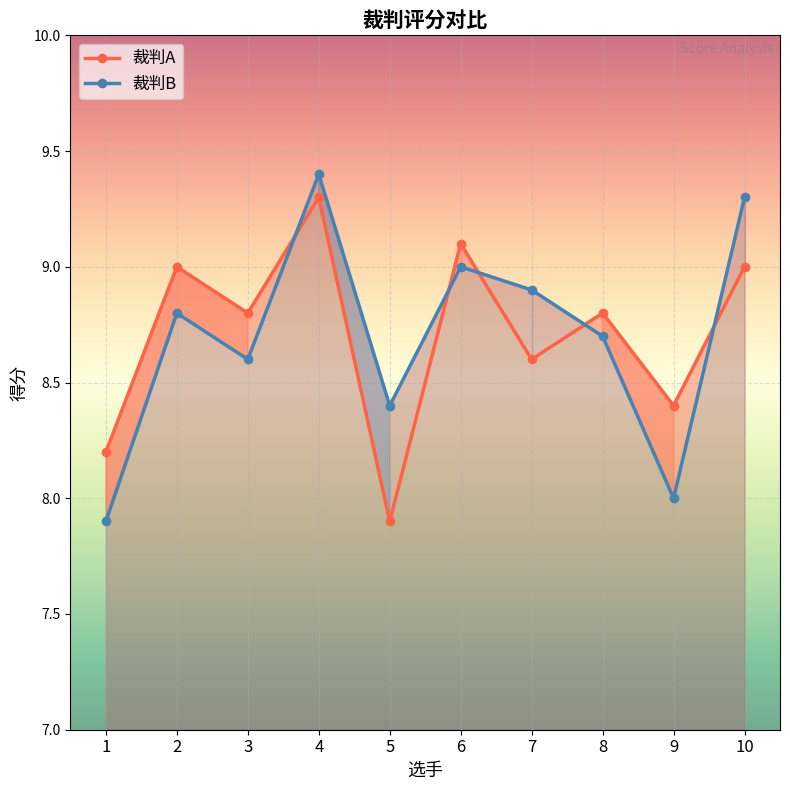

At how many categories does at least one series exceed 8?

10